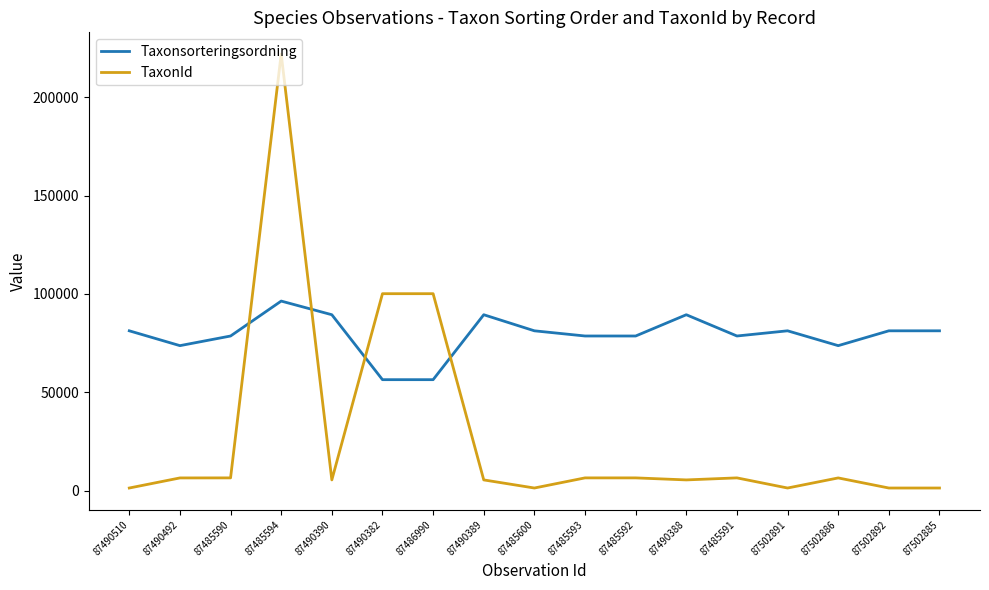

At which category is the sum across all series the highest?

87485594